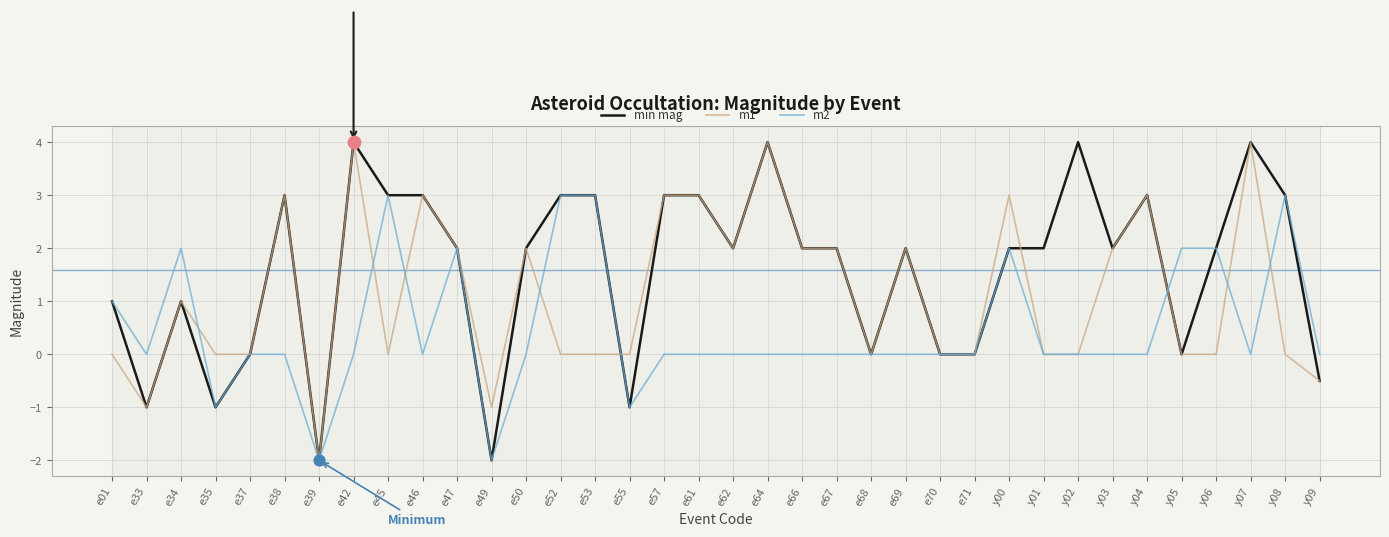

What is the total value across all series at e46?

6.0